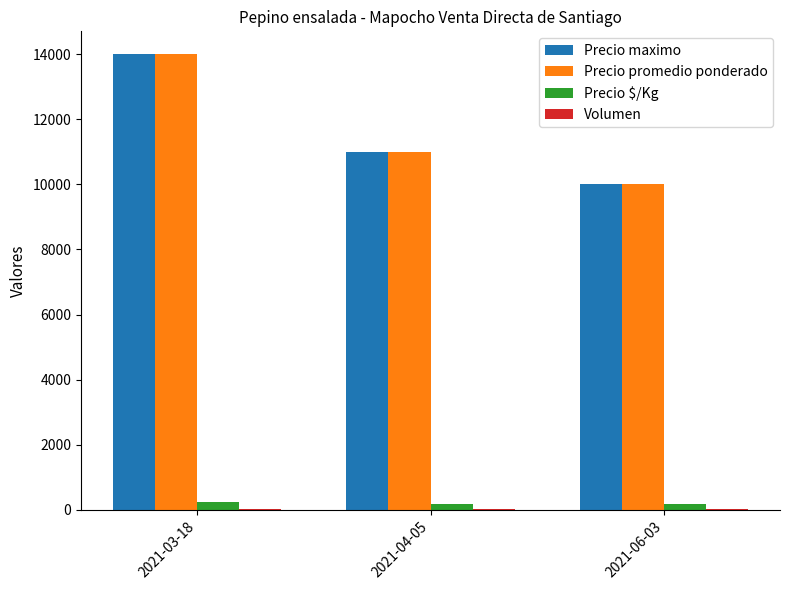

Count the number of data series in this chart.

4